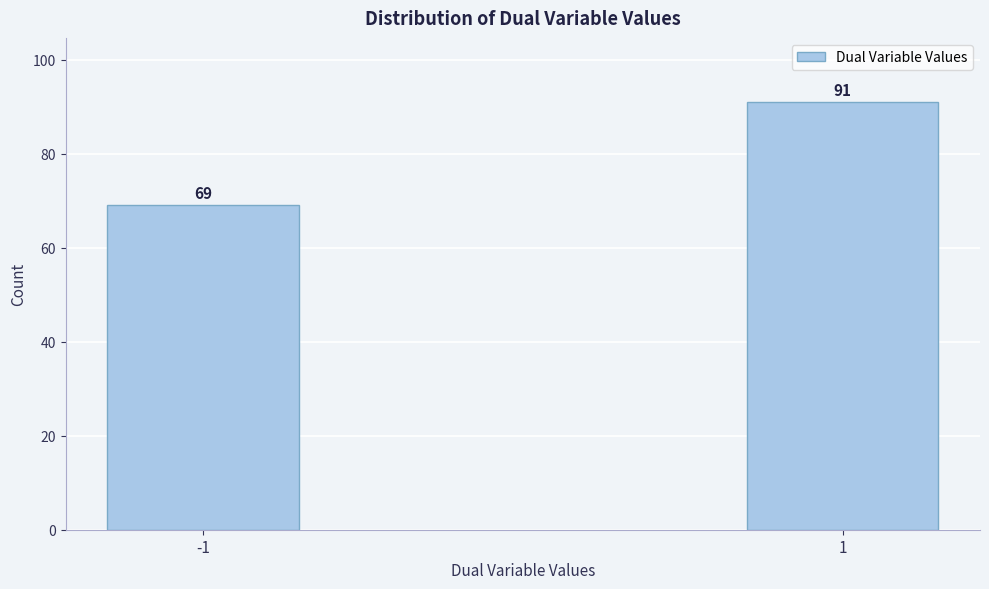

Reading left to right, transcribe all the data shown in this chart.

-1=69	1=91